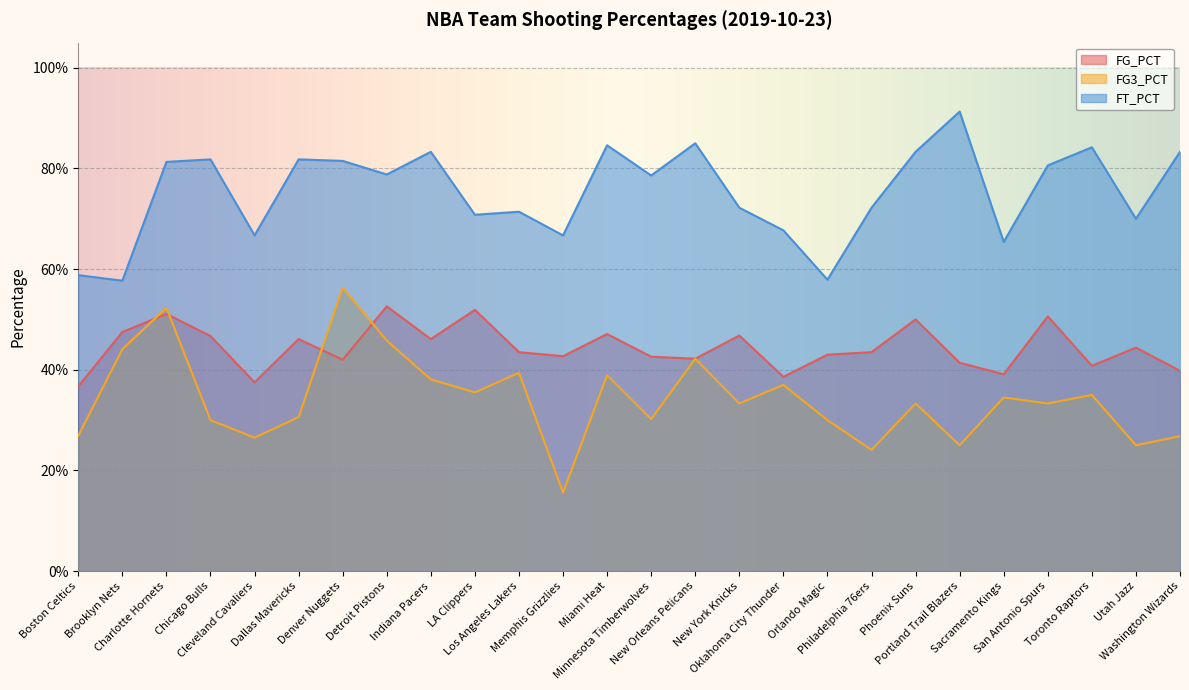

Rank the series at Memphis Grizzlies from highest to lowest value.

FT_PCT, FG_PCT, FG3_PCT